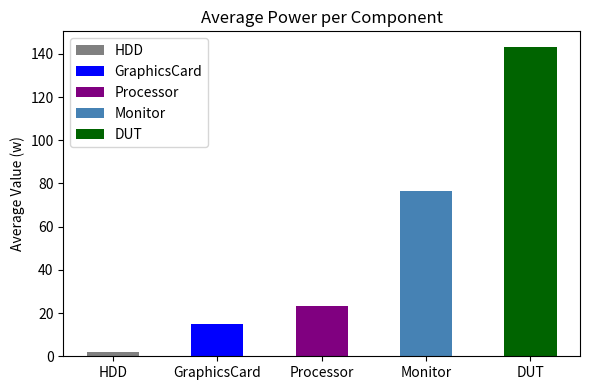

List the labels in order of value, largest first.

DUT, Monitor, Processor, GraphicsCard, HDD